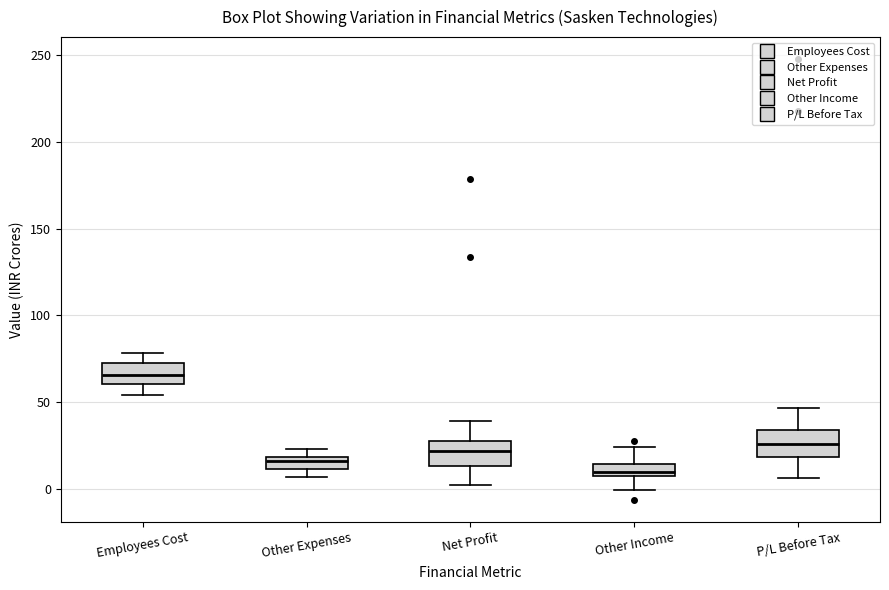

Which box's median line is the lowest?

Other Income